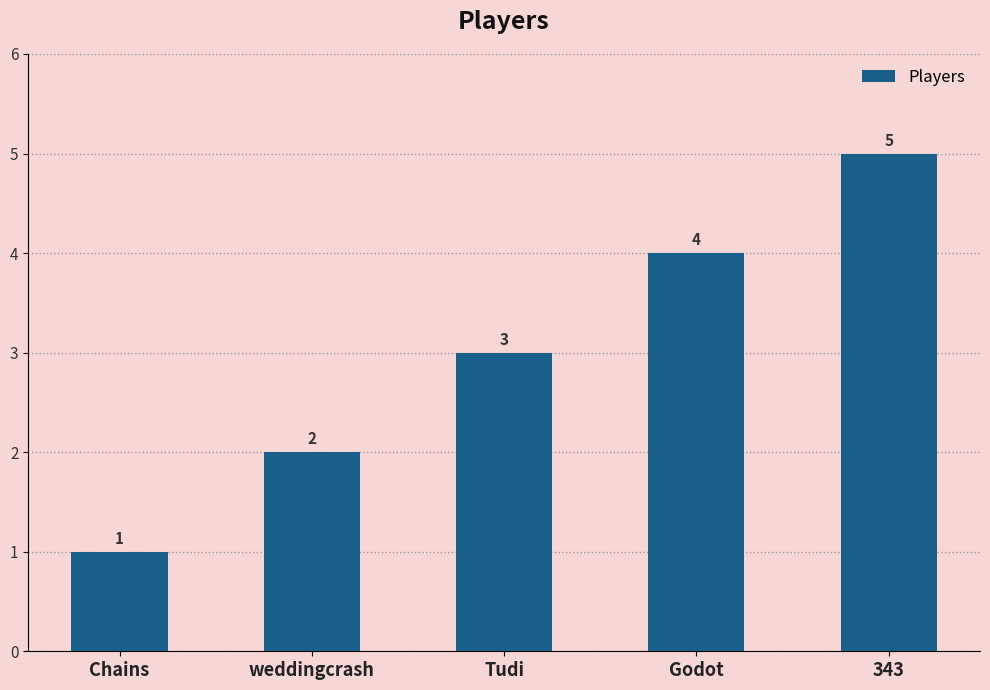

True or false: the data shows 4 at Godot.

True